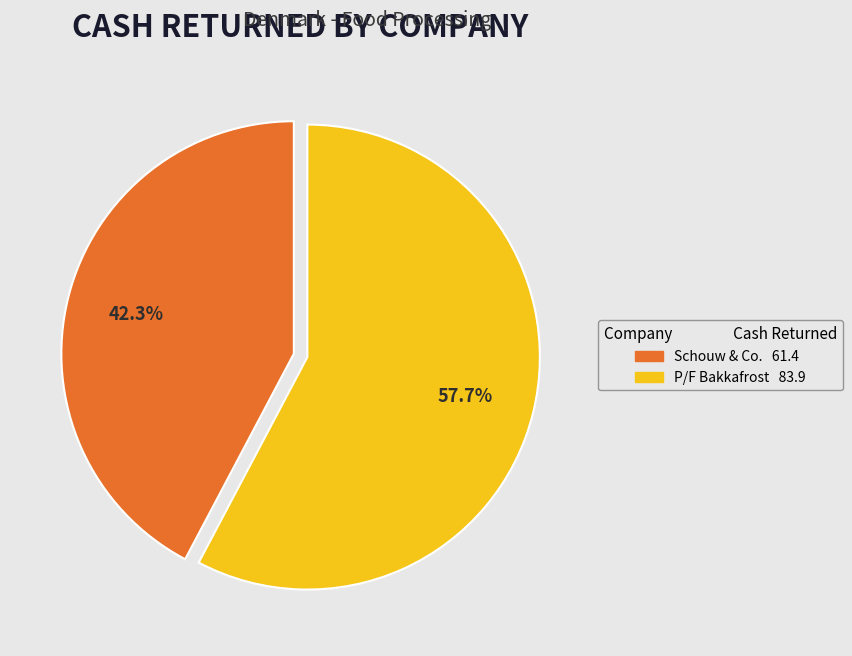

Is there any slice that represents more than half of the pie?

Yes